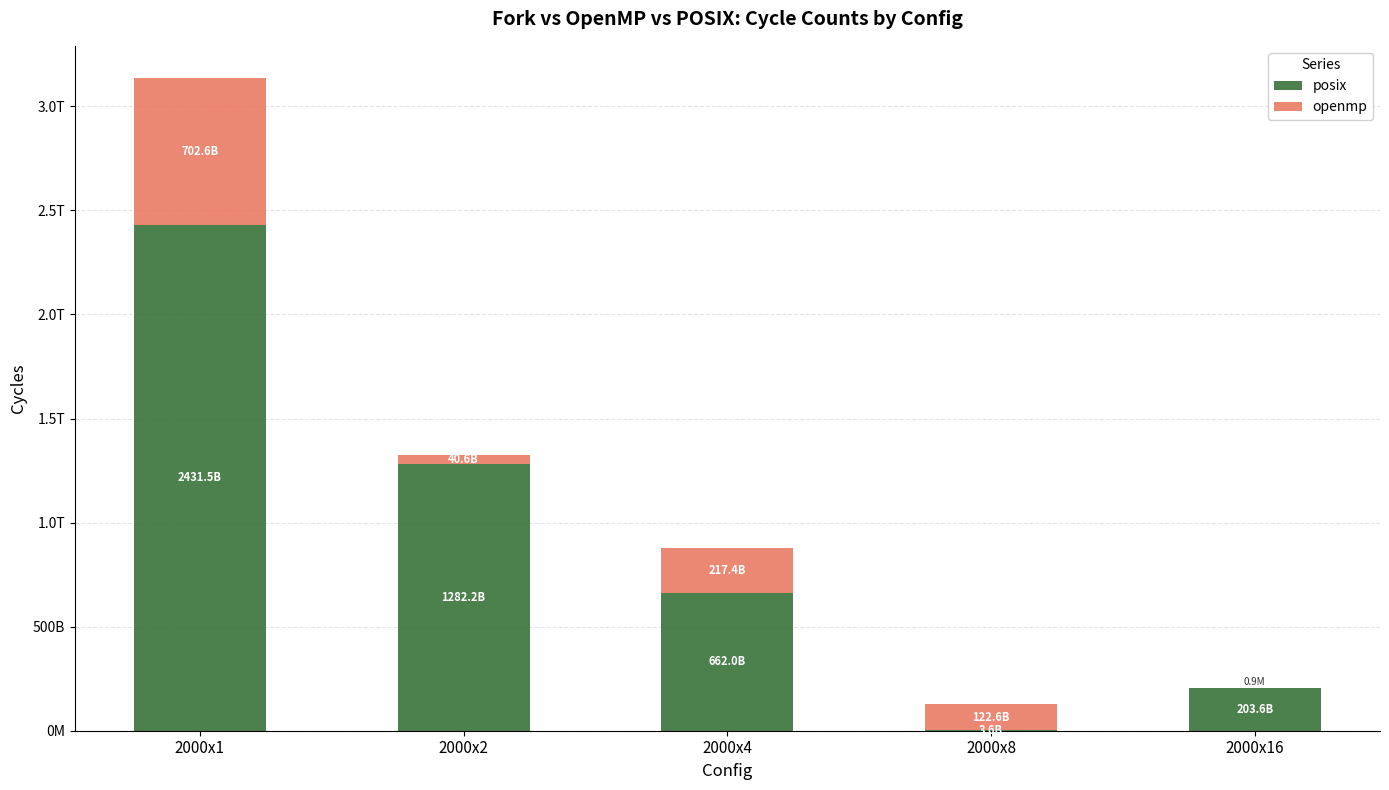

Does the chart contain stacked bars?

Yes